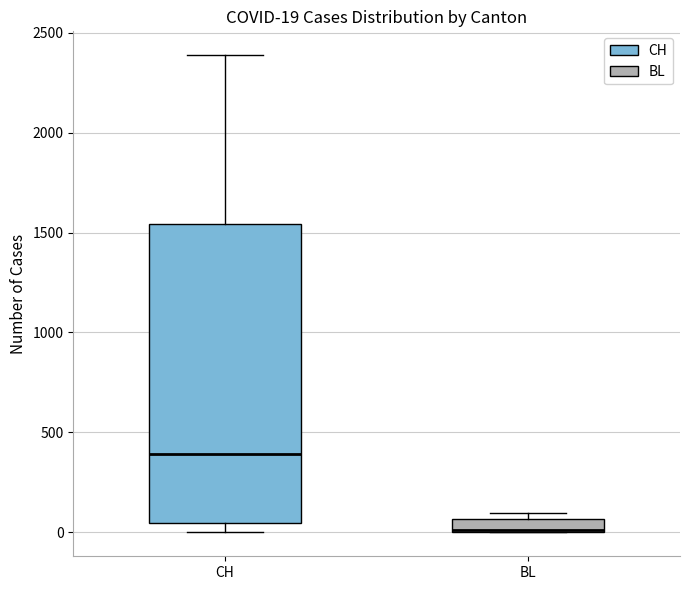

Which box is the tallest, from its lower edge to its upper edge?

CH